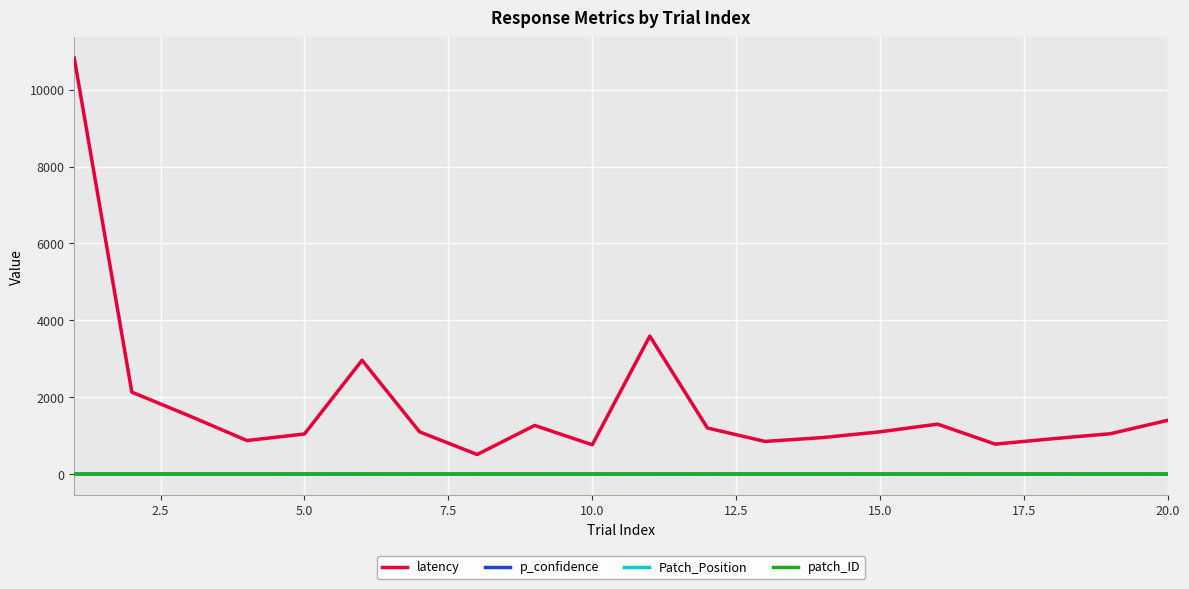

Which series has the largest total across all categories?

latency